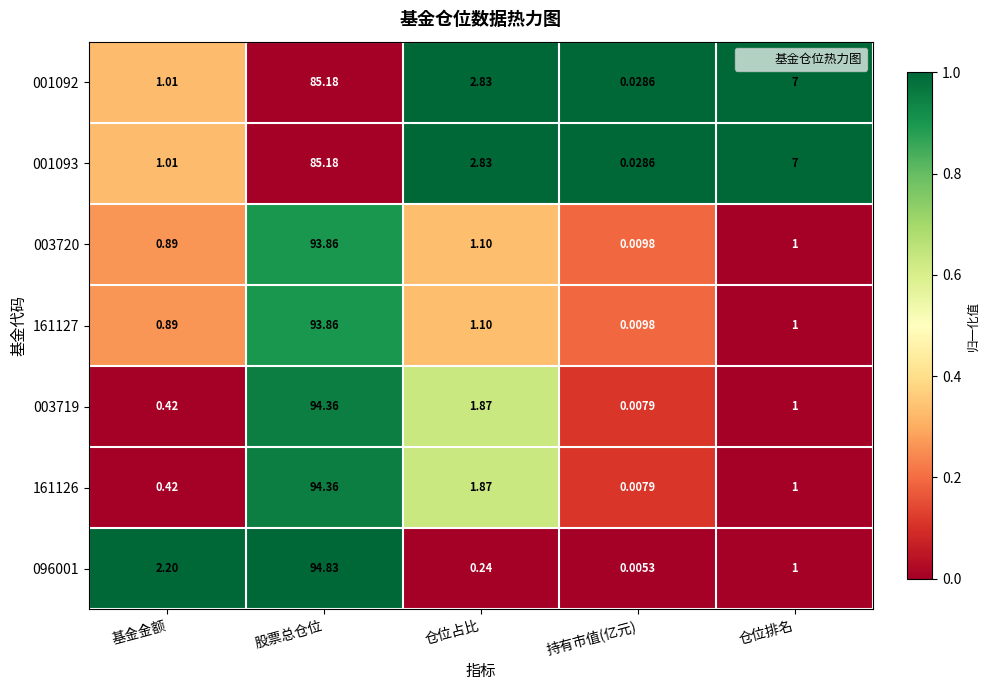

Which category has the lowest value across all series?

持有市值(亿元)